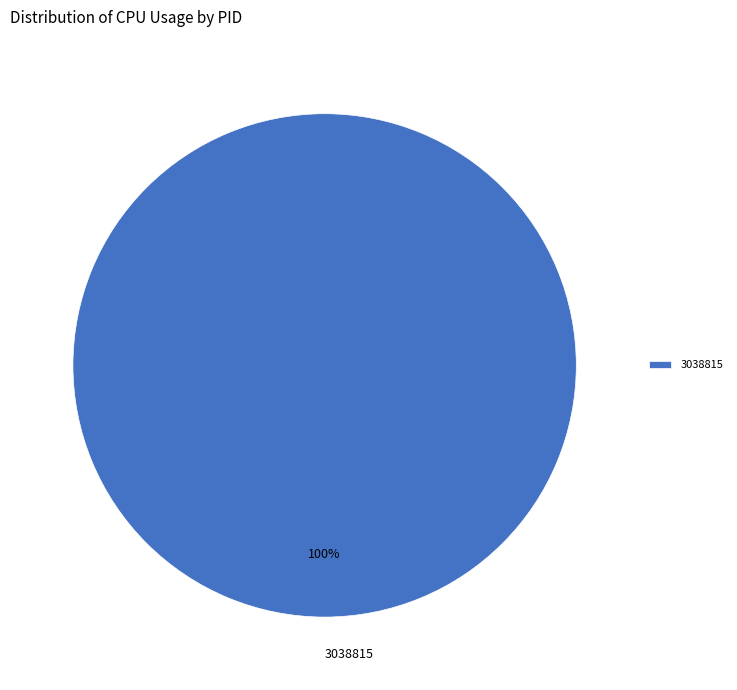

Rank the categories by value from lowest to highest.

3038815